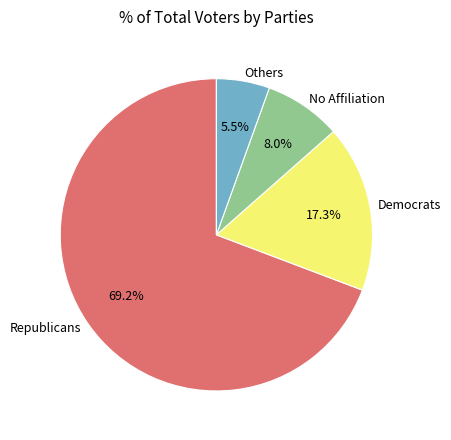

Which slice is the largest?

Republicans